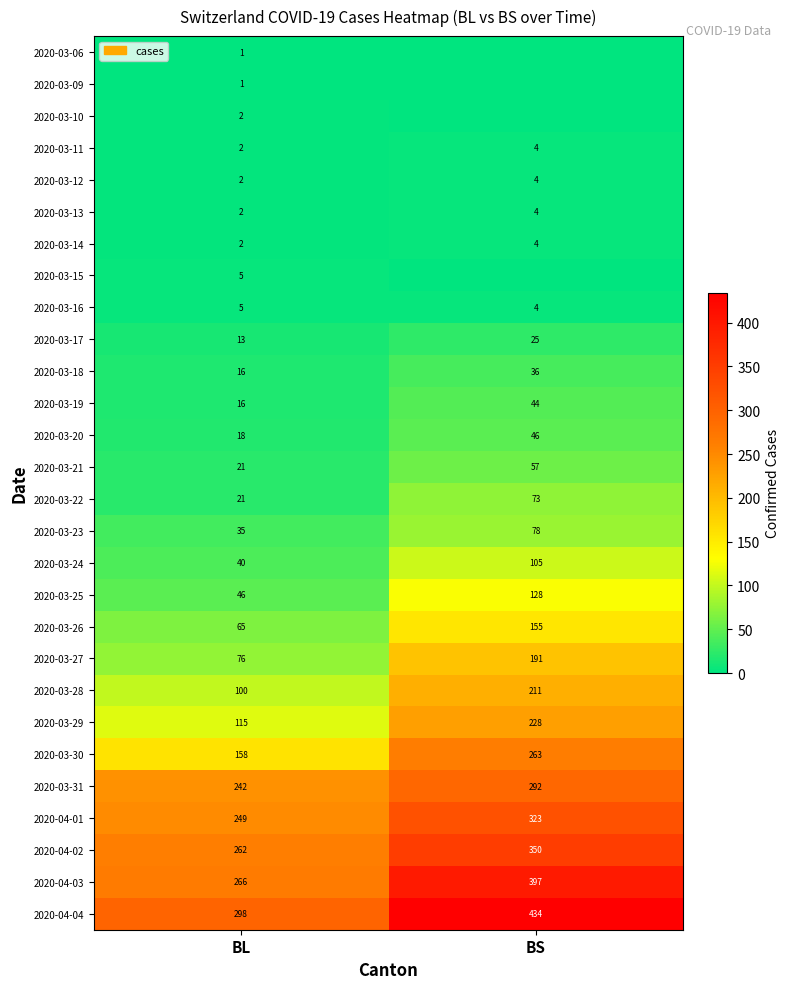

True or false: 2020-03-10 has a value of 1 at BL.

False